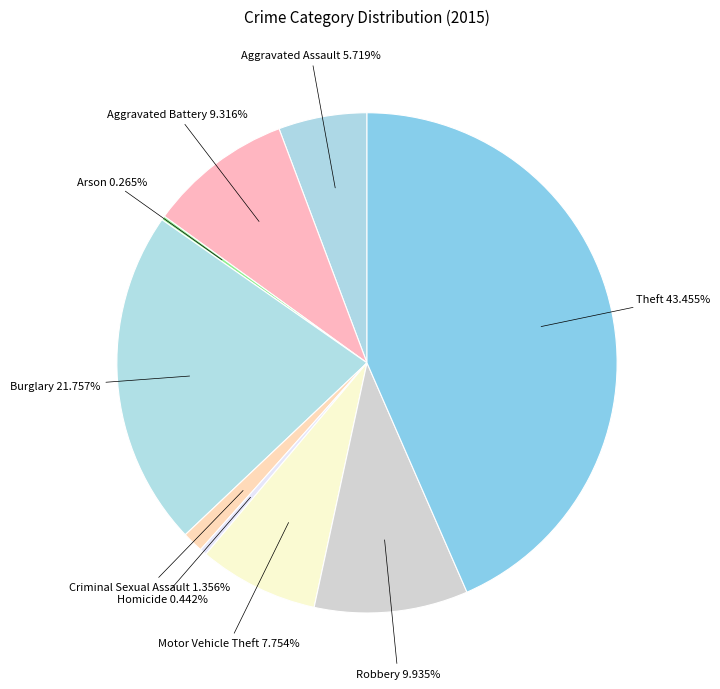

How many slices are in this pie chart?

9